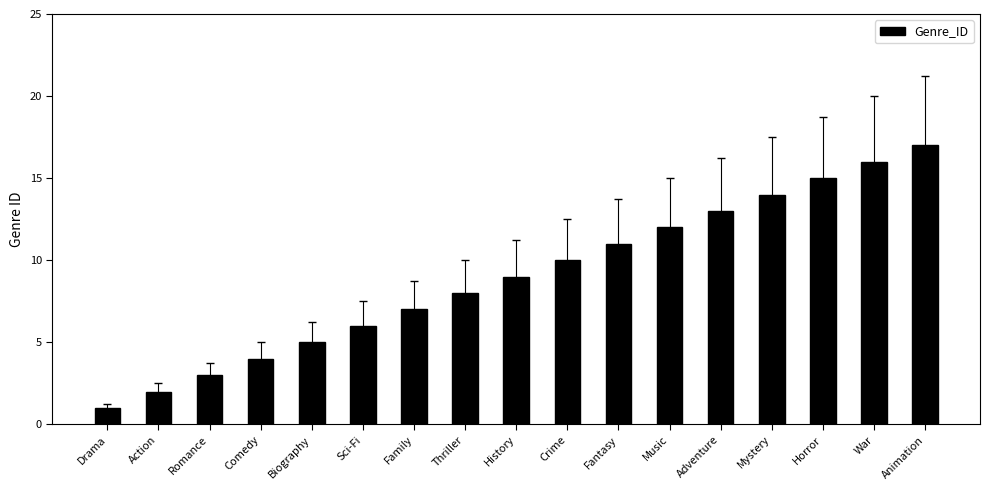

List the labels in order of value, largest first.

Animation, War, Horror, Mystery, Adventure, Music, Fantasy, Crime, History, Thriller, Family, Sci-Fi, Biography, Comedy, Romance, Action, Drama